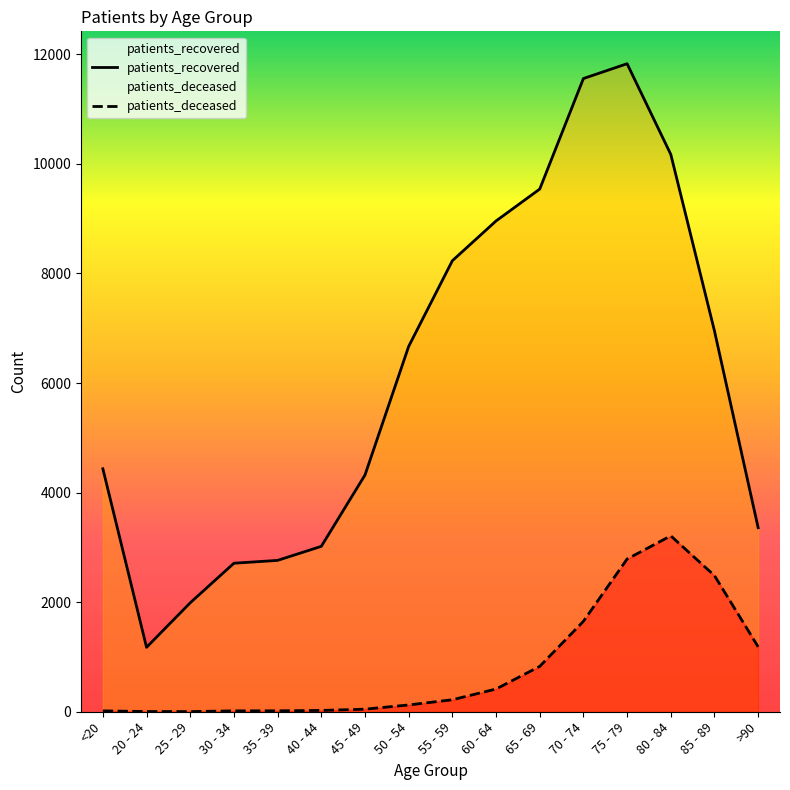

What is the average value of the patients_deceased series?

815